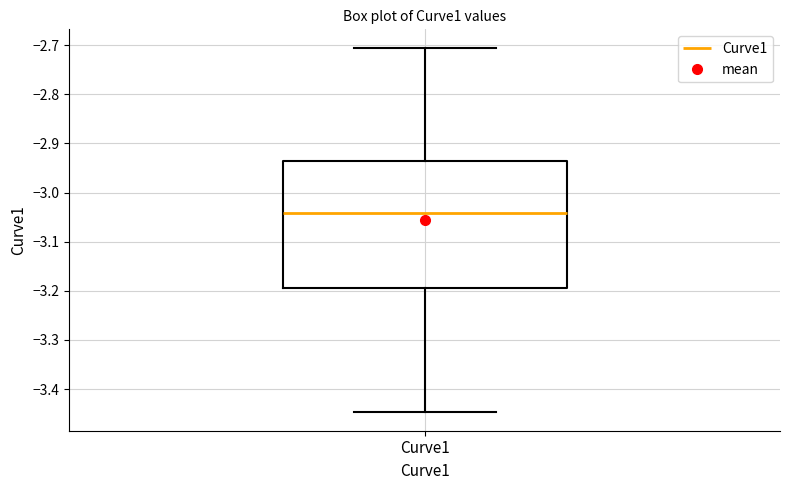

Transcribe this box plot: give where the median line is, the range the box spans, and where the two whiskers end, as read against the y-axis. The values are not printed on the chart, so give them approximately, as read against the axis.

median -3.04, box -3.19 to -2.94, whiskers -3.45 to -2.70